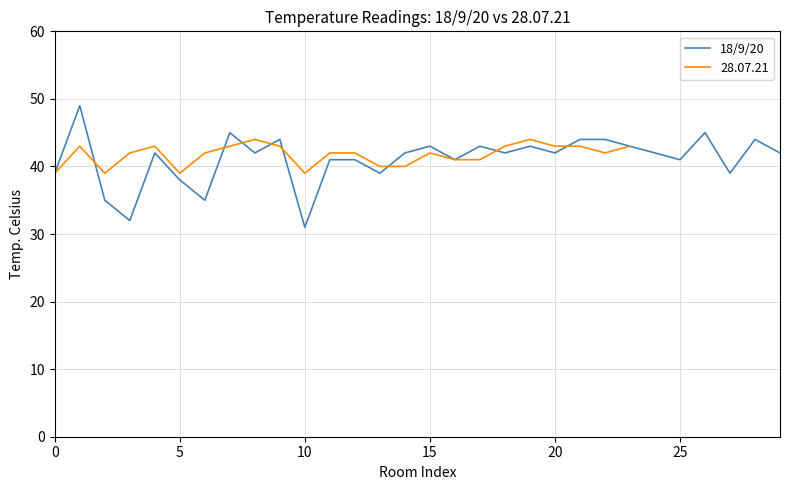

Between 8 and 9, which is larger?

9